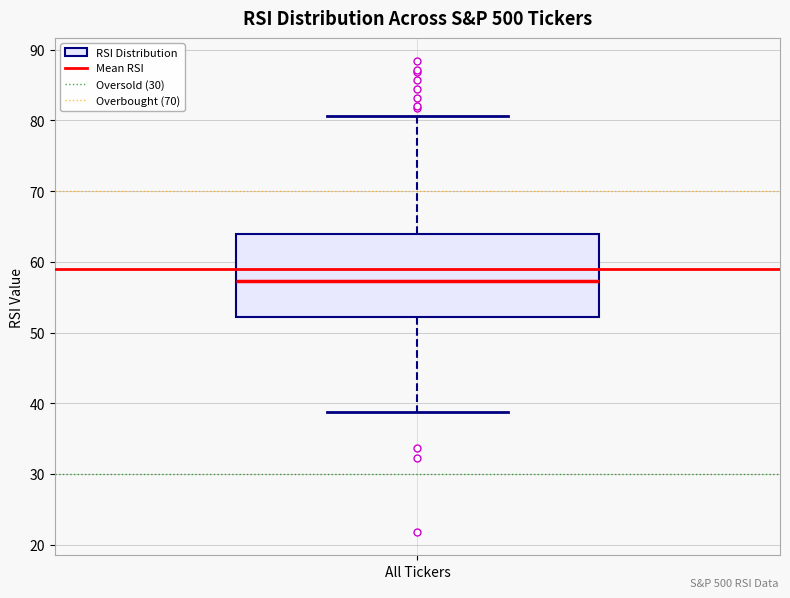

Read this box plot against the y-axis: the position of the median line, the range covered by the box, and the ends of both whiskers. The values are not printed on the chart, so give them approximately, as read against the axis.

median 57, box 52 to 64, whiskers 39 to 81